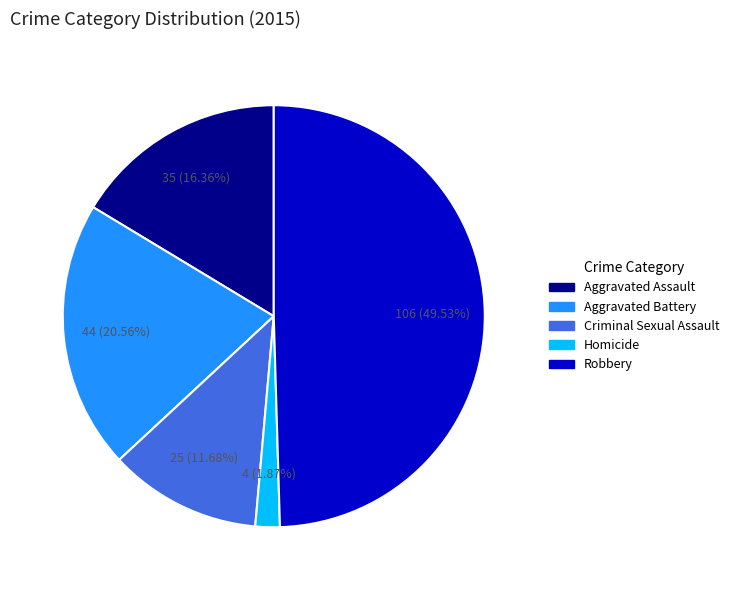

Is Aggravated Assault the majority of the pie?

No